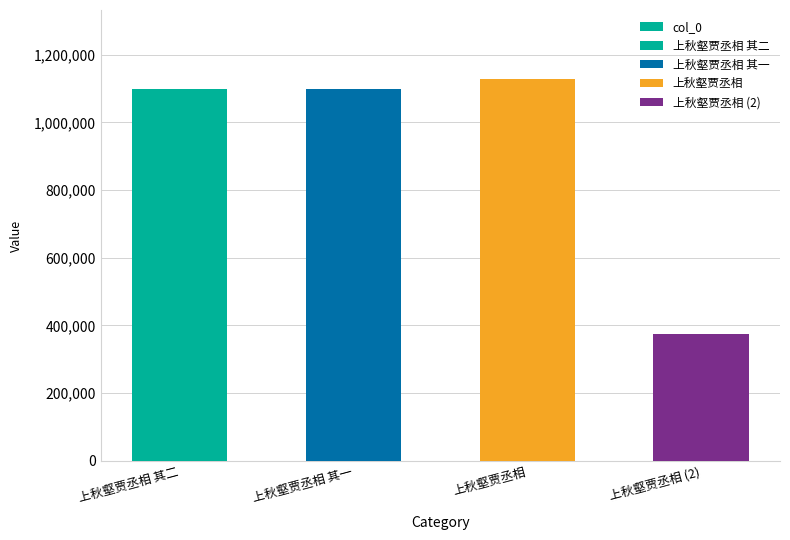

Is it true that the value at 上秋壑贾丞相 (2) is 490509?

False